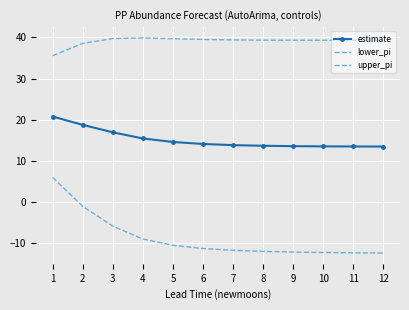

How many categories are shown in the chart?

12